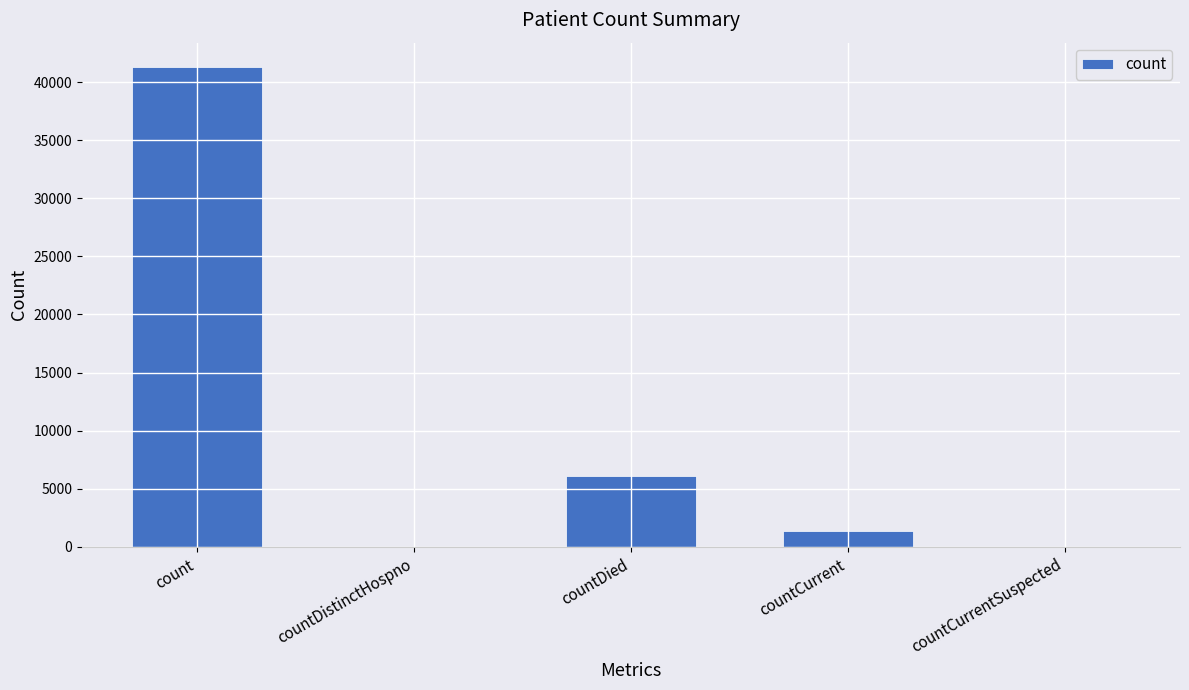

The chart shows a value of 0 at countDistinctHospno. True or false?

True